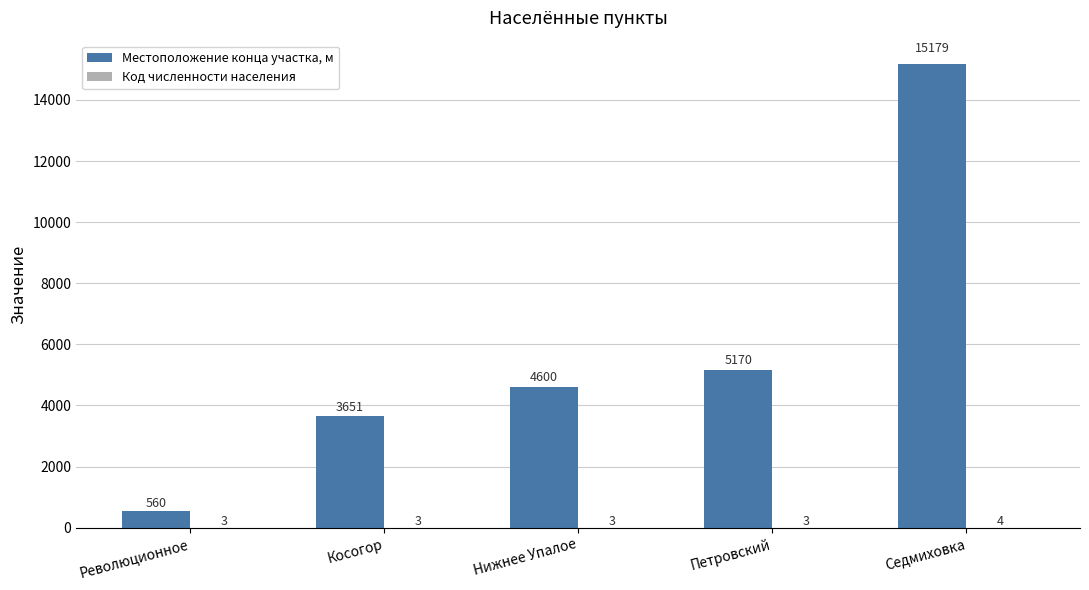

What is the maximum value shown in the chart?

15179